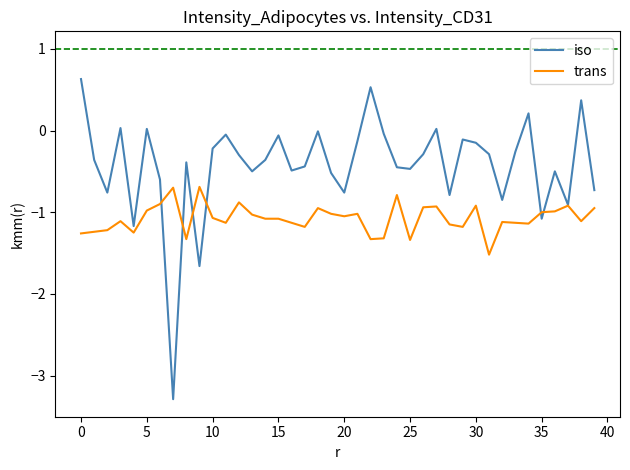

Which series has the largest total across all categories?

iso